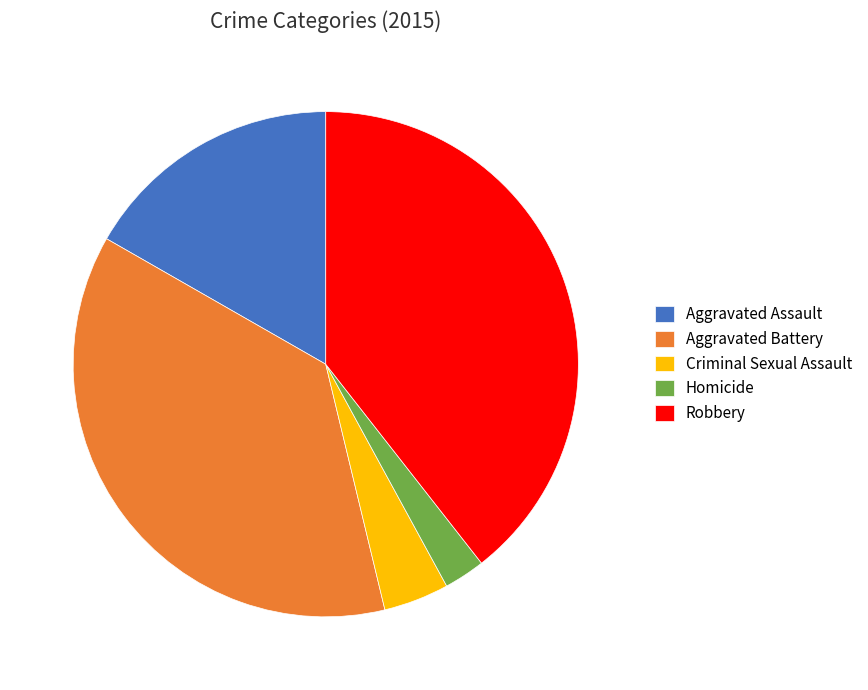

Which has a higher value, Homicide or Criminal Sexual Assault?

Criminal Sexual Assault